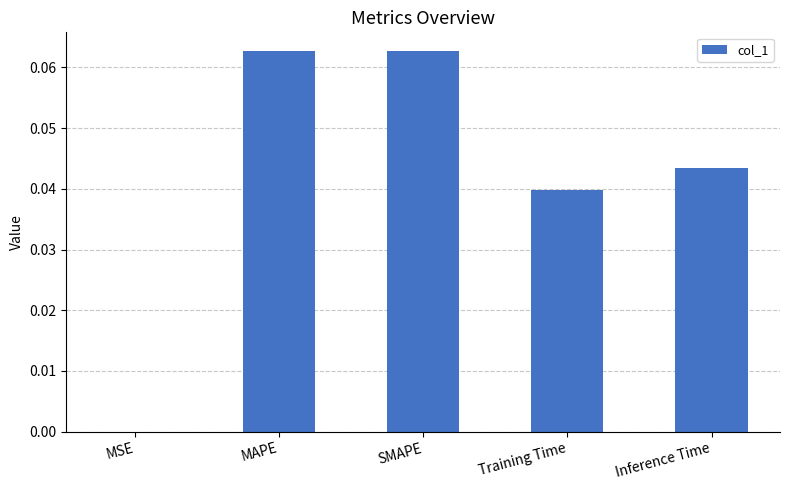

True or false: the data shows 0.0 at SMAPE.

False